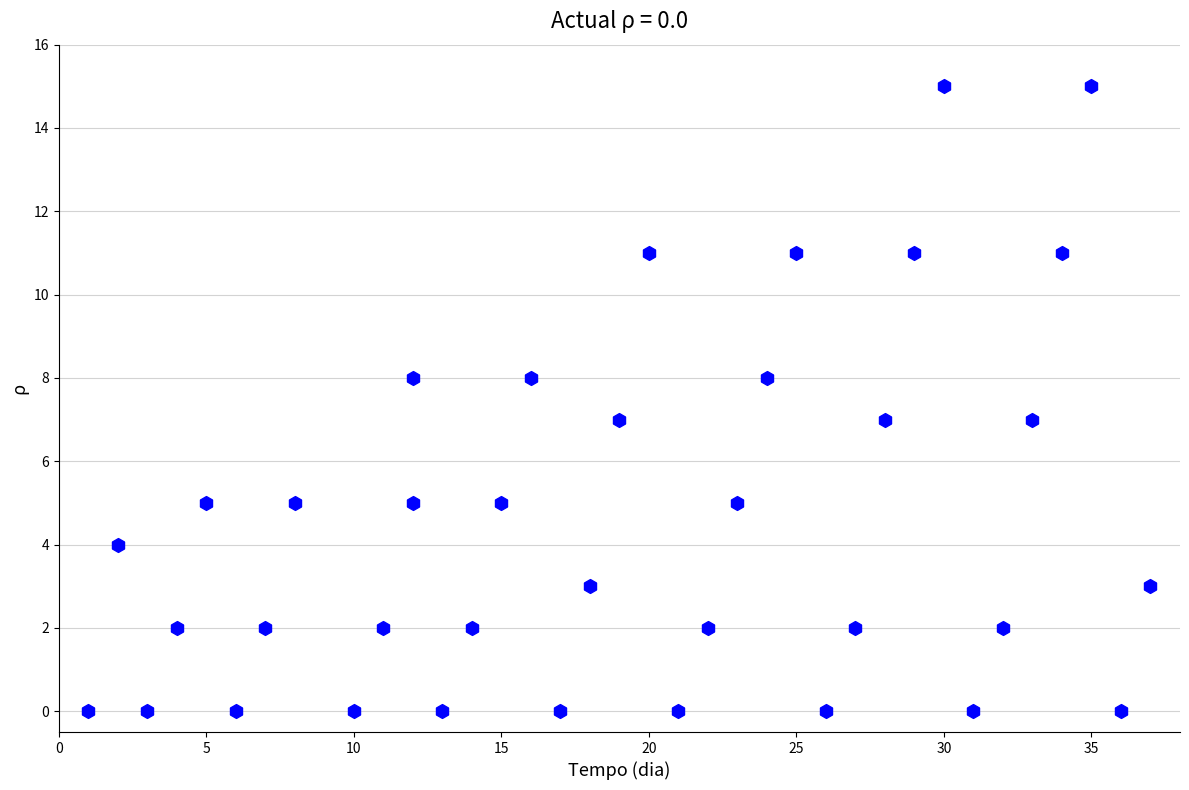

What is the range of Y values (max minus min)?

15